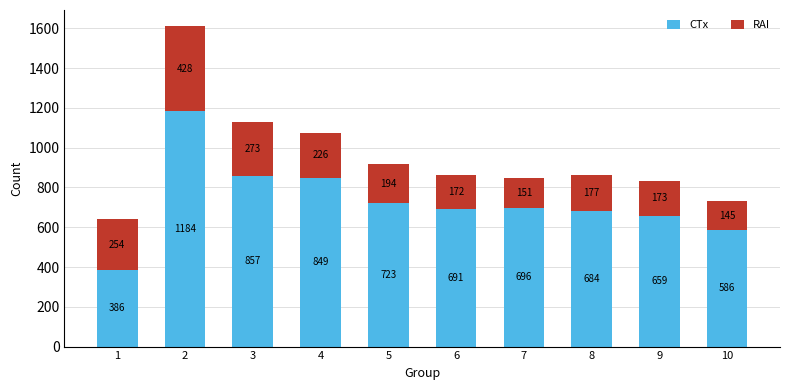

True or false: CTx has a value of 442 at 5.

False